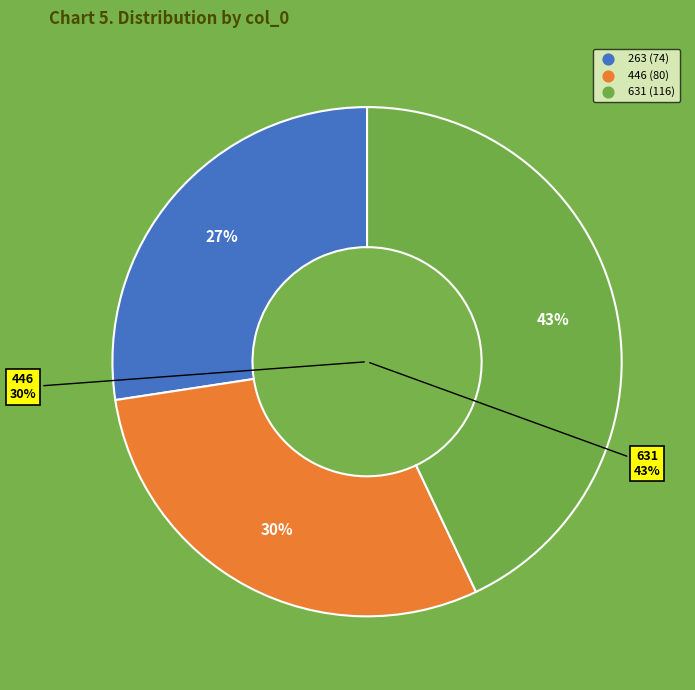

The 263 slice represents 27% of the pie. True or false?

True